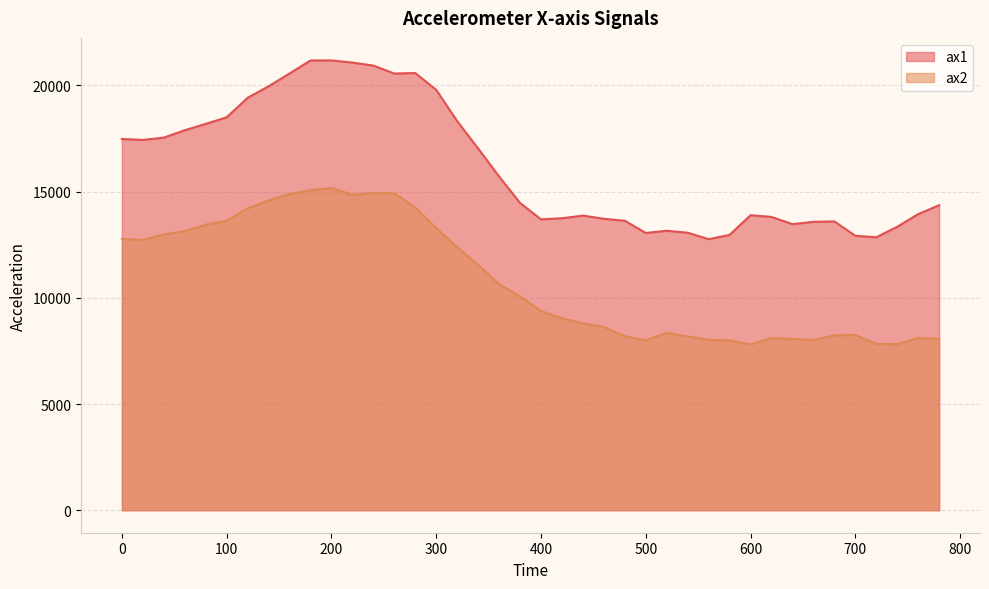

The value of ax2 at 80 is 7944. True or false?

False